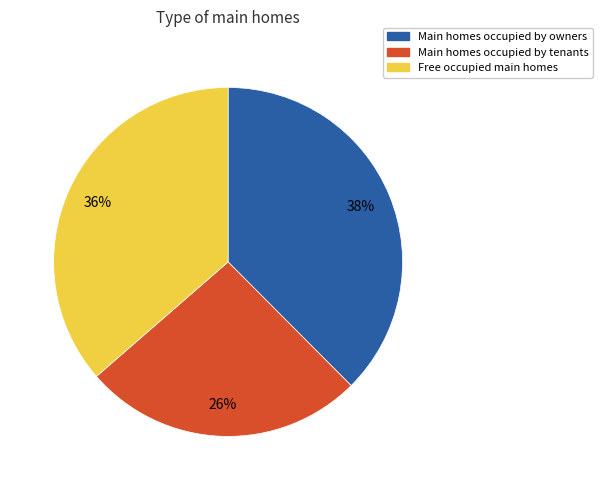

To the nearest percent, what is the average slice percentage?

33%